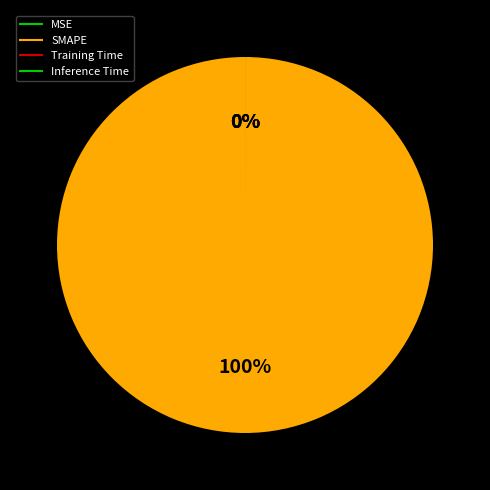

Does Training Time represent more than half of the total?

No